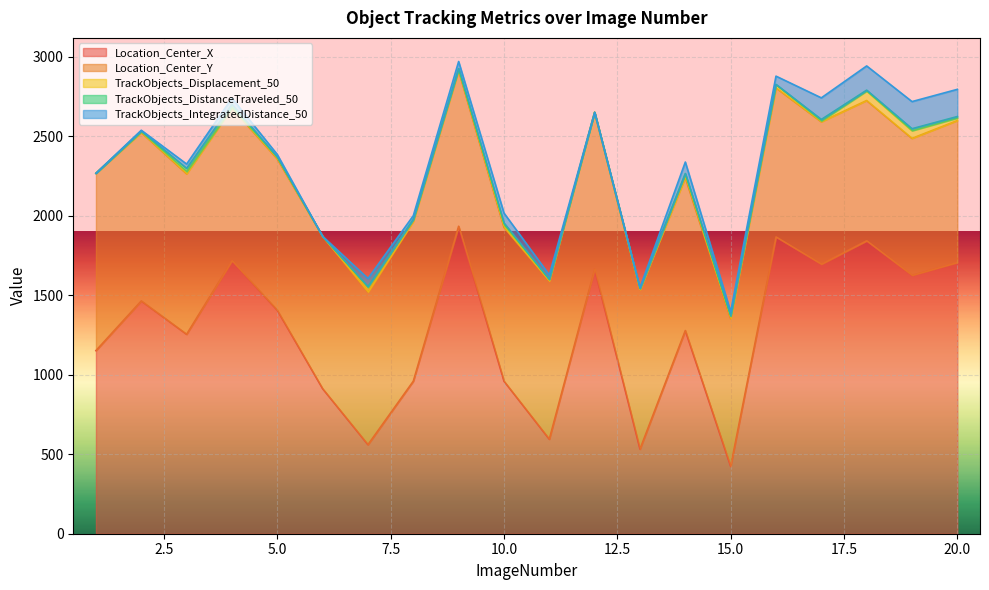

What is the difference between the second highest and second lowest values in the TrackObjects_Displacement_50 series?

48.2